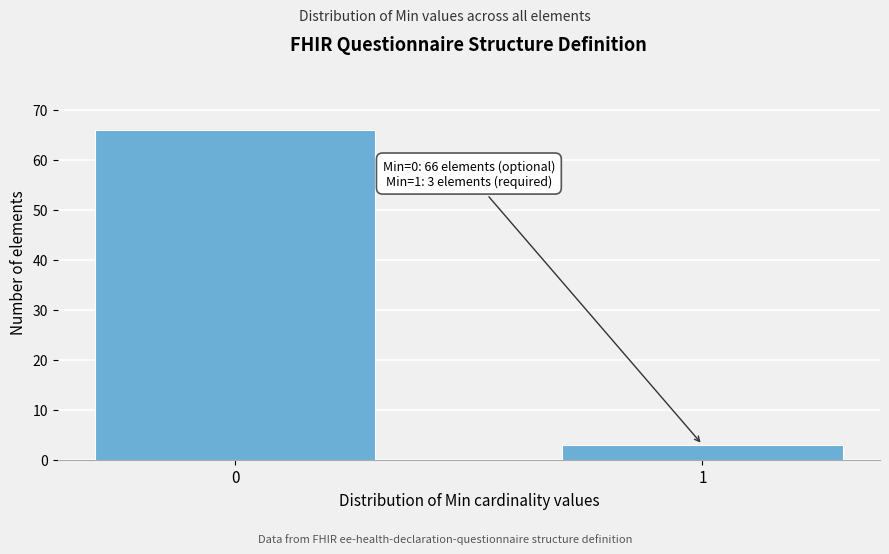

Reading right to left, list all the values displayed in this chart.

3	66